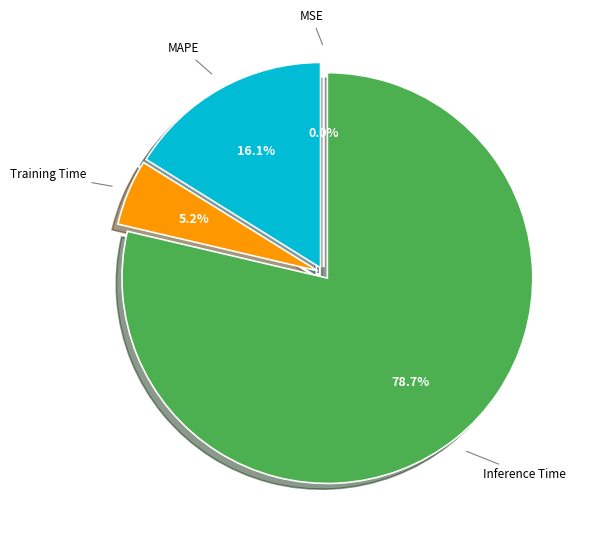

Is there a majority slice in this chart?

Yes